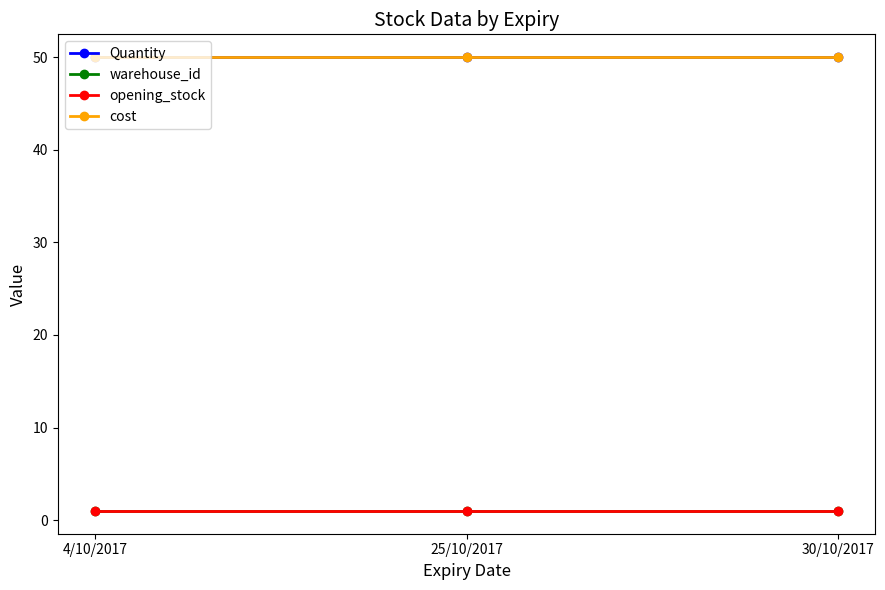

Rank the series at 4/10/2017 from highest to lowest value.

Quantity, cost, warehouse_id, opening_stock